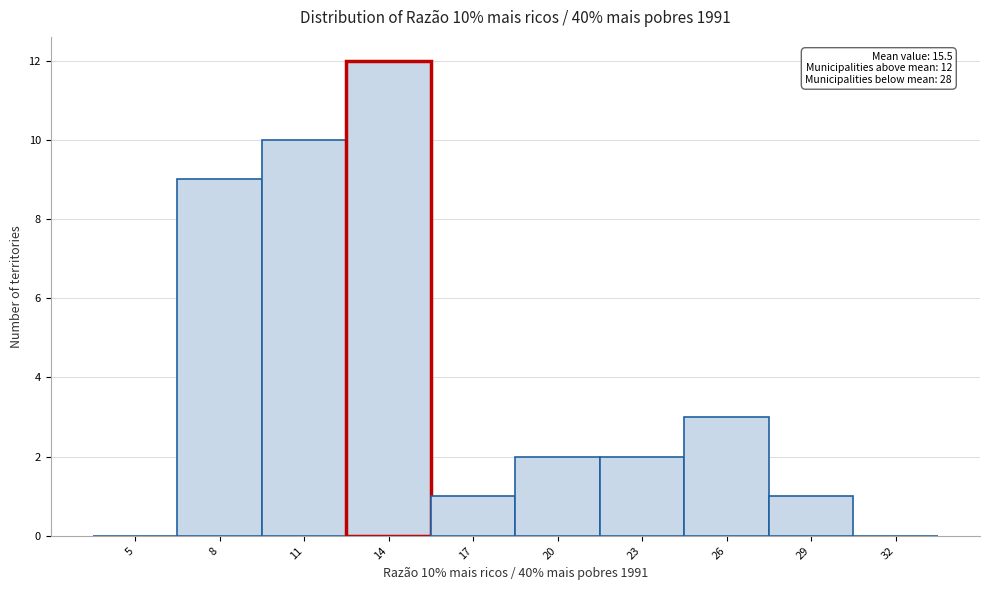

Reading right to left, list all the values displayed in this chart.

32=0	29=1	26=3	23=2	20=2	17=1	14=12	11=10	8=9	5=0